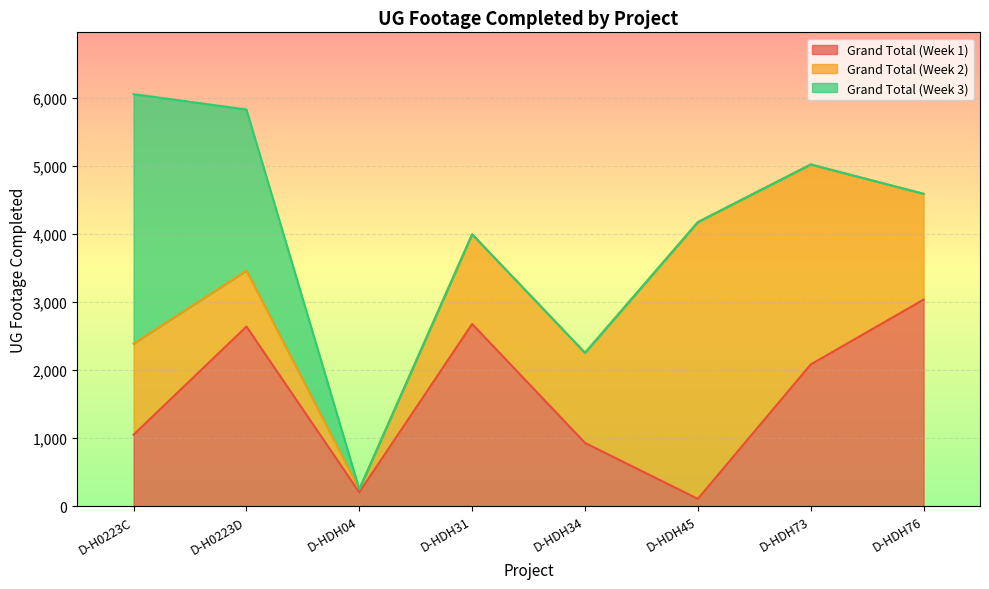

How many intersections are there between Grand Total (Week 2) and Grand Total (Week 3)?

1